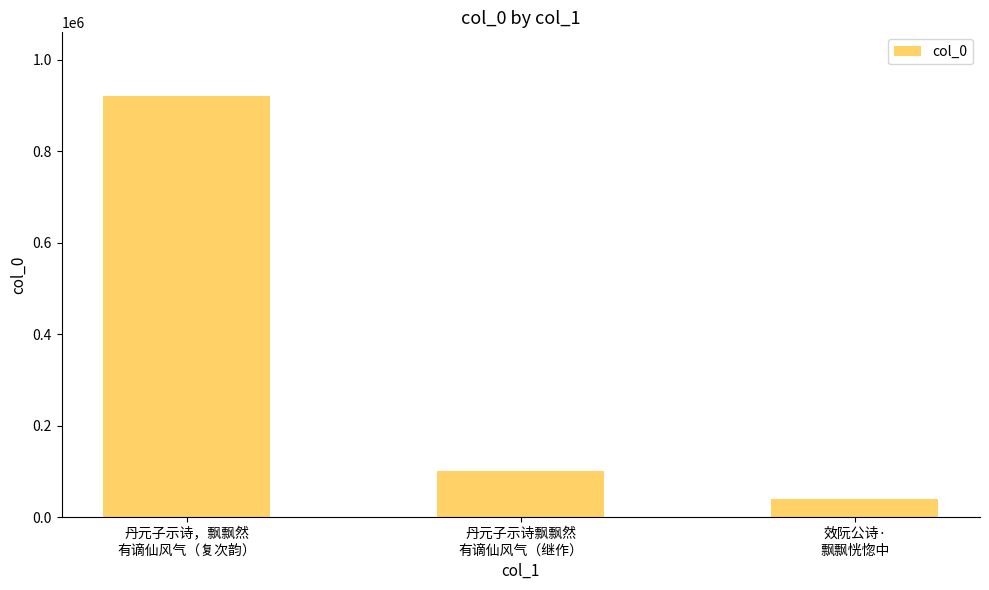

Reading left to right, transcribe all the data shown in this chart.

922015	101206	40843